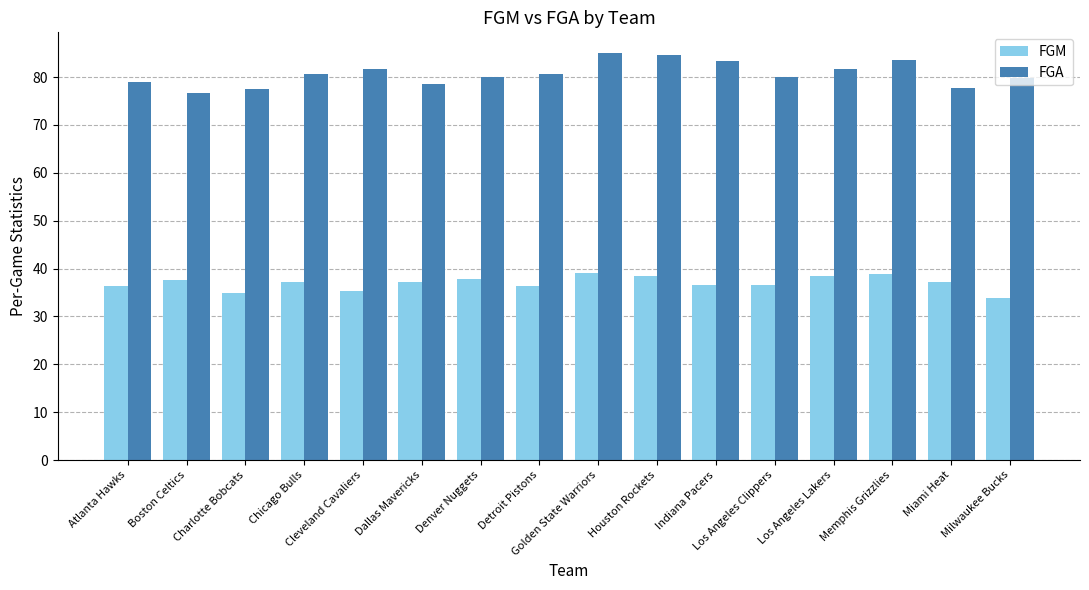

What is the difference between the maximum and minimum values in the FGA series?

8.4